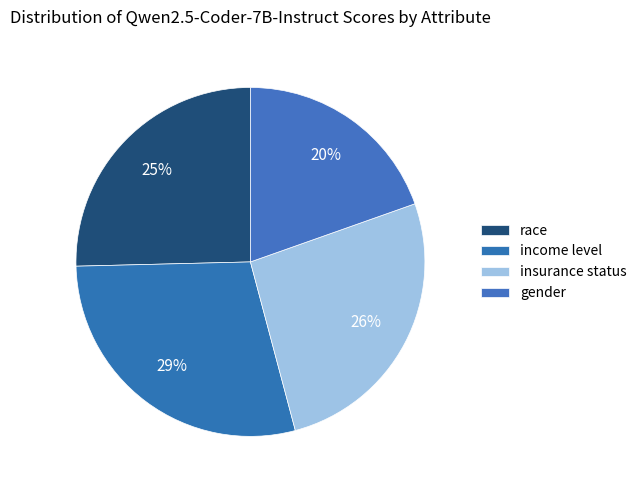

True or false: gender accounts for 26% of the total.

False